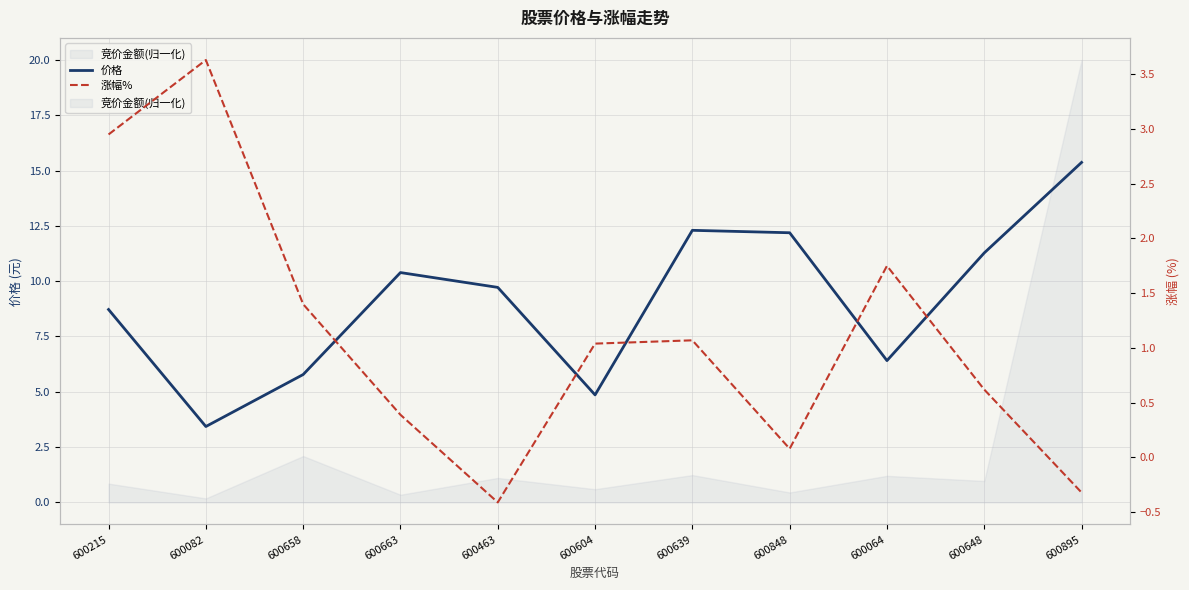

At which category does 涨幅% reach its first local valley?

600463